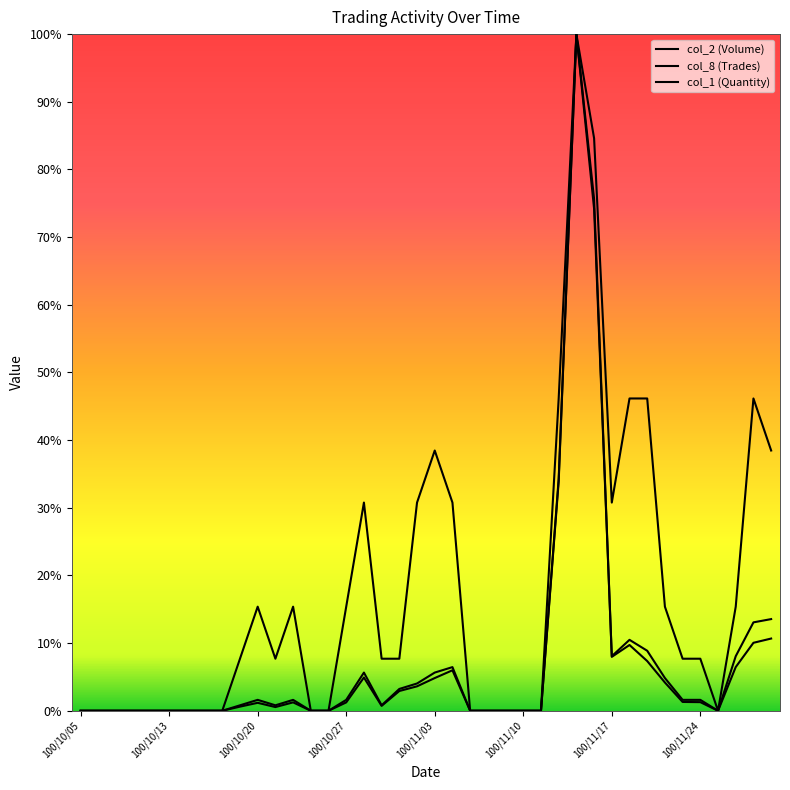

Does the chart have visible grid lines?

No